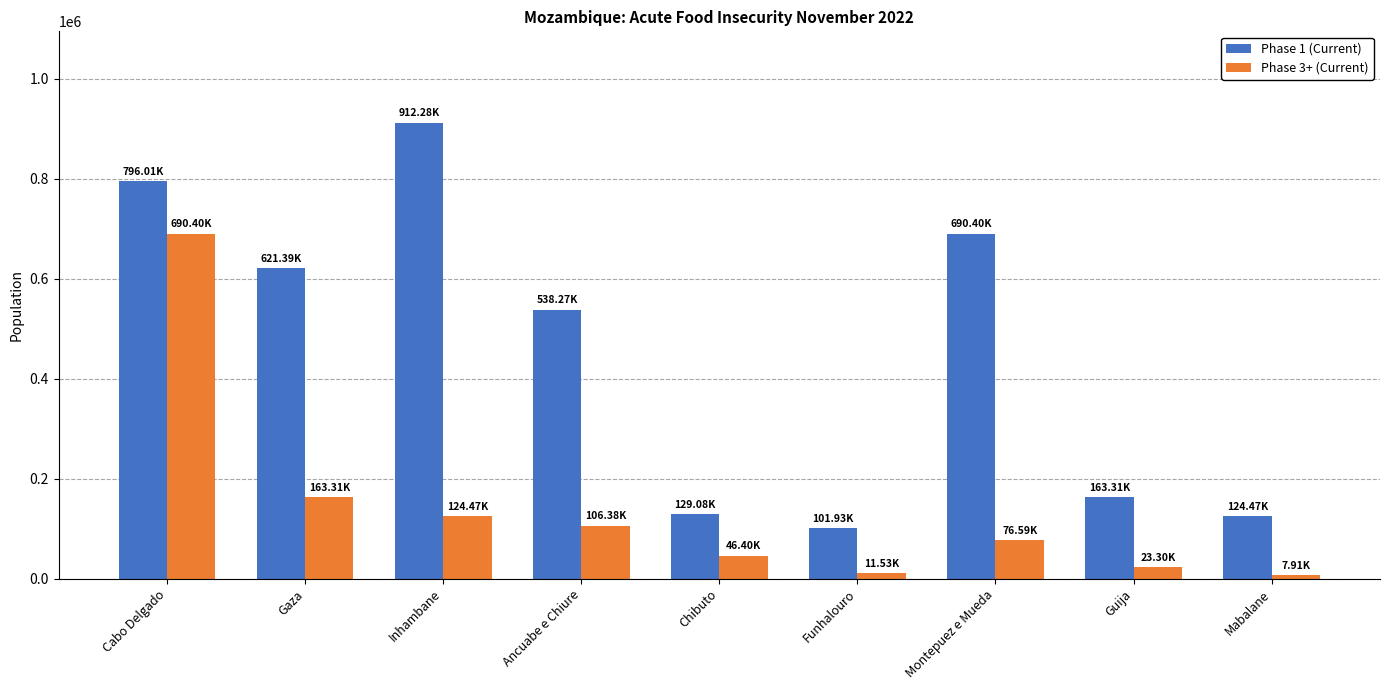

How many bars are there in each group?

2